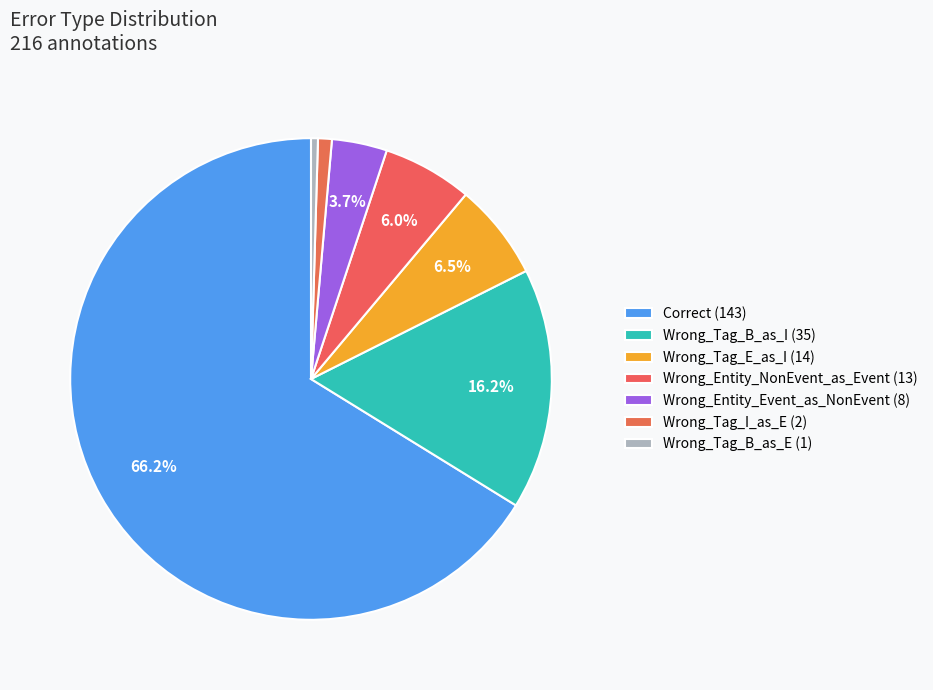

Is the sum of Wrong_Entity_Event_as_NonEvent and Correct greater than half?

Yes